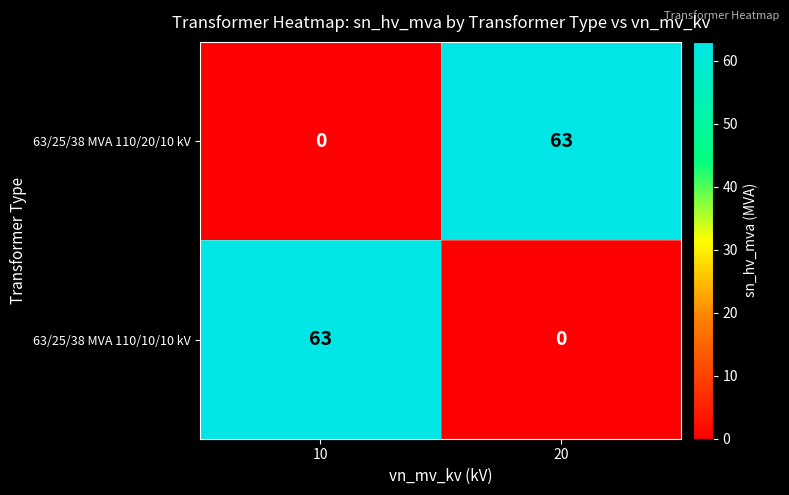

What is the sum of the 63/25/38 MVA 110/20/10 kV values at 10 and 20?

63